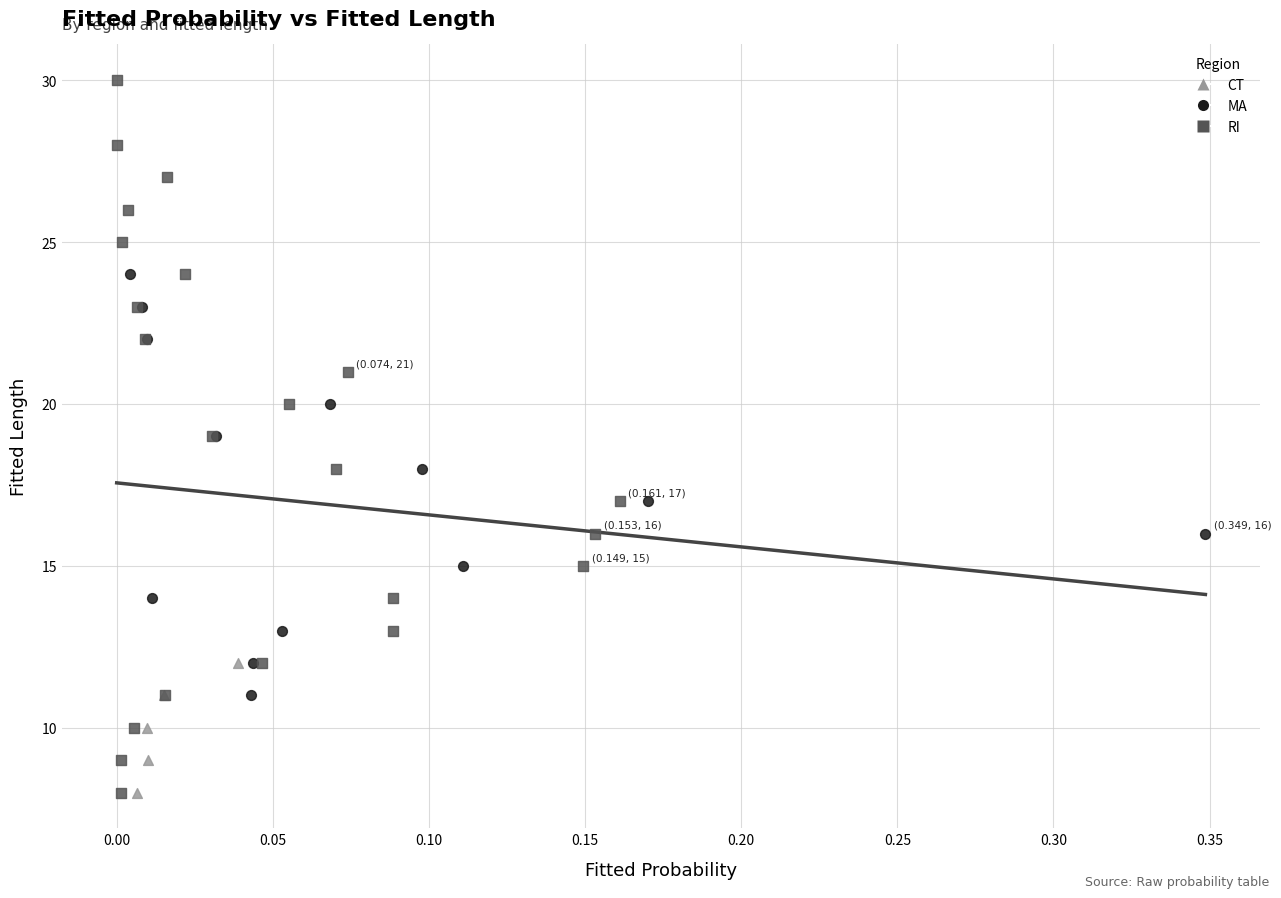

Which series reaches the maximum Y coordinate?

RI